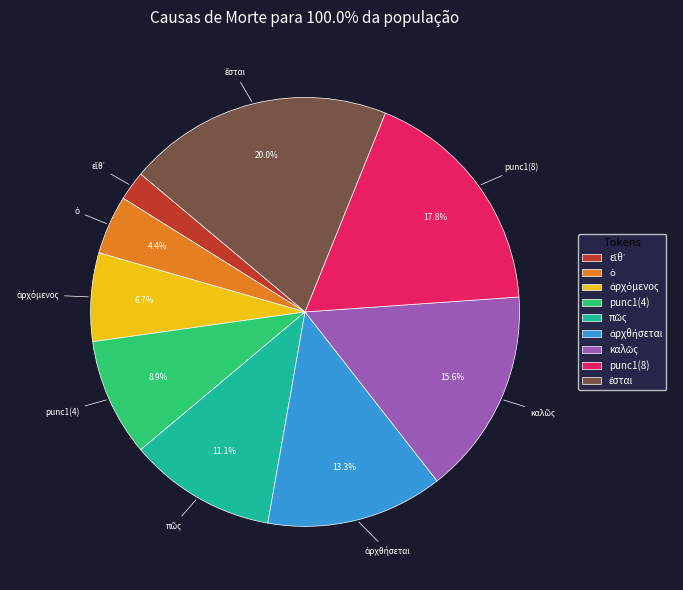

True or false: punc1(4) accounts for 9% of the total.

True